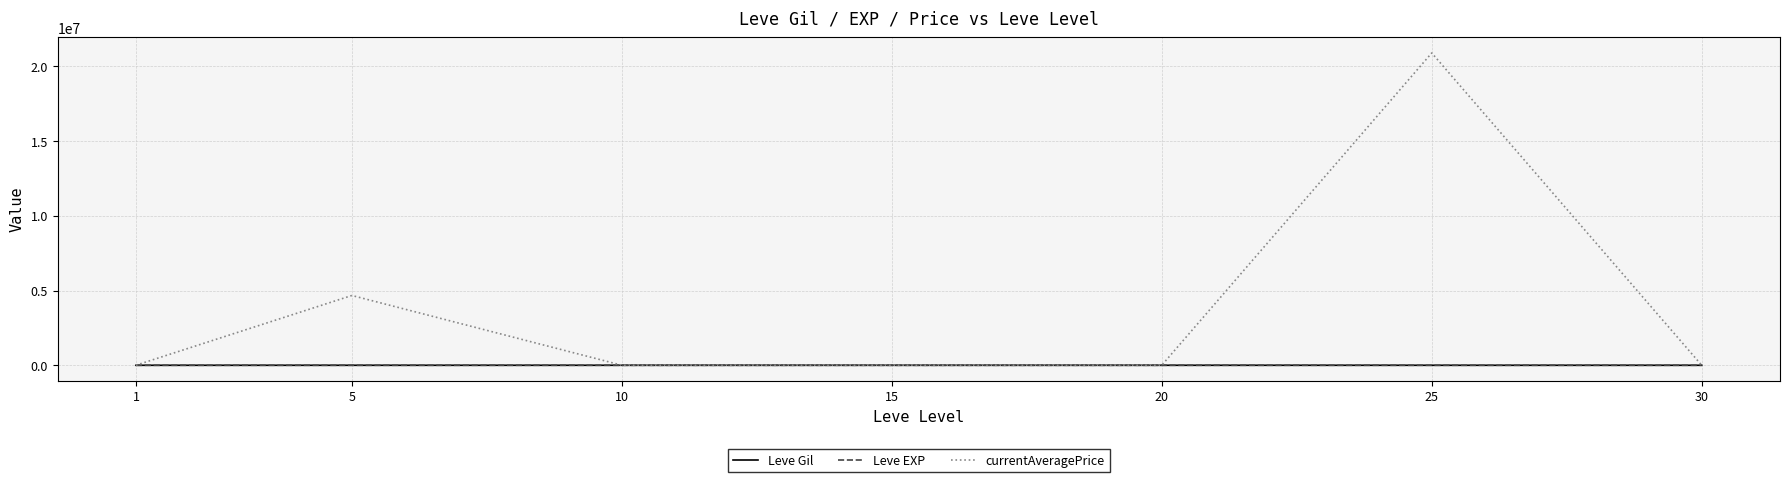

Where is currentAveragePrice nearest to the value 10444958?

5